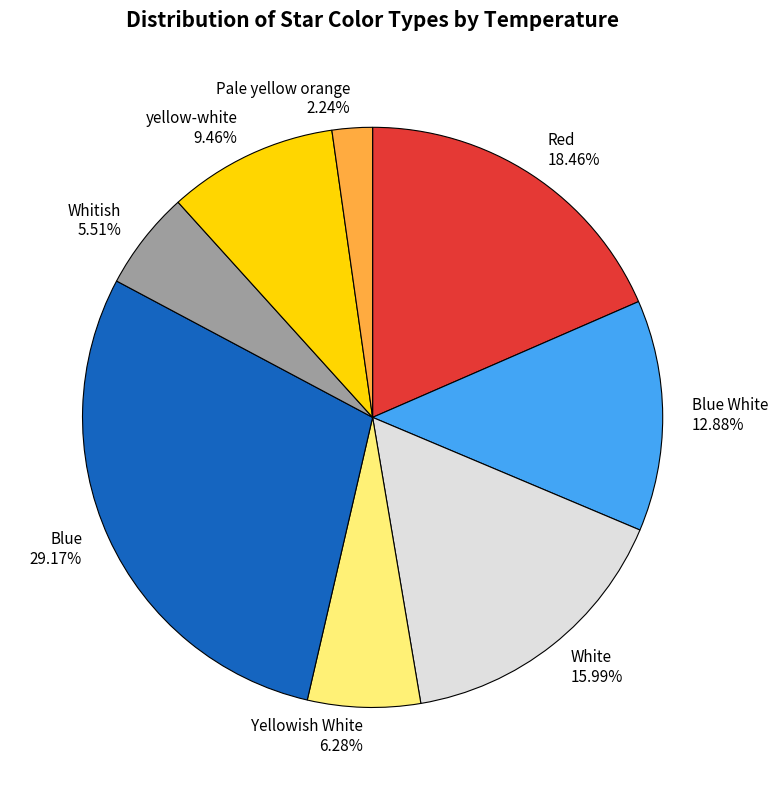

To the nearest percent, what is the difference between the largest and smallest slice percentages?

27%